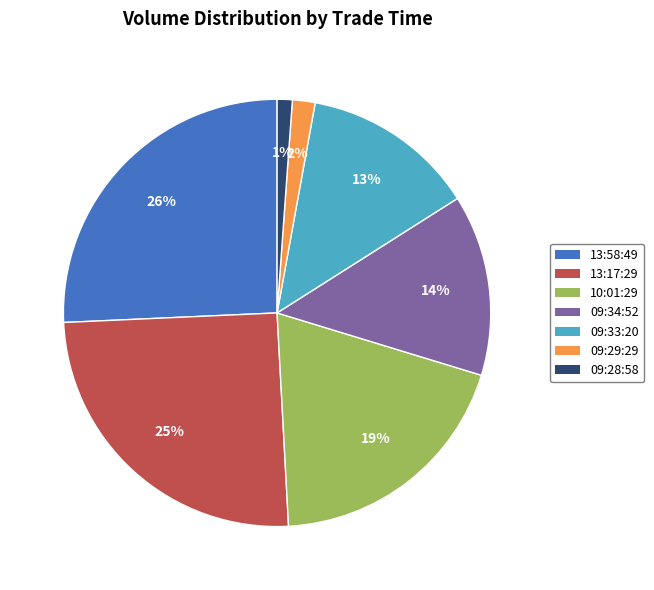

Combined, do 09:28:58 and 13:17:29 account for over 50%?

No